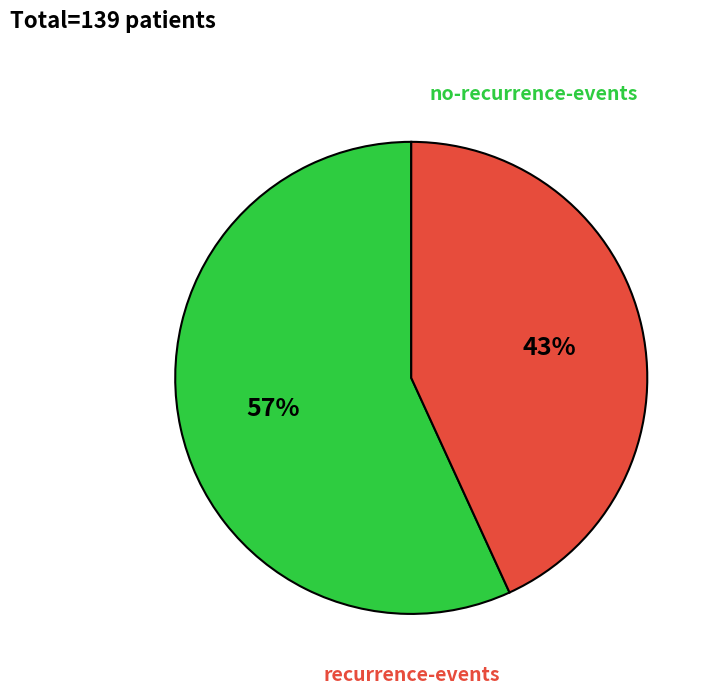

Is there a majority slice in this chart?

Yes